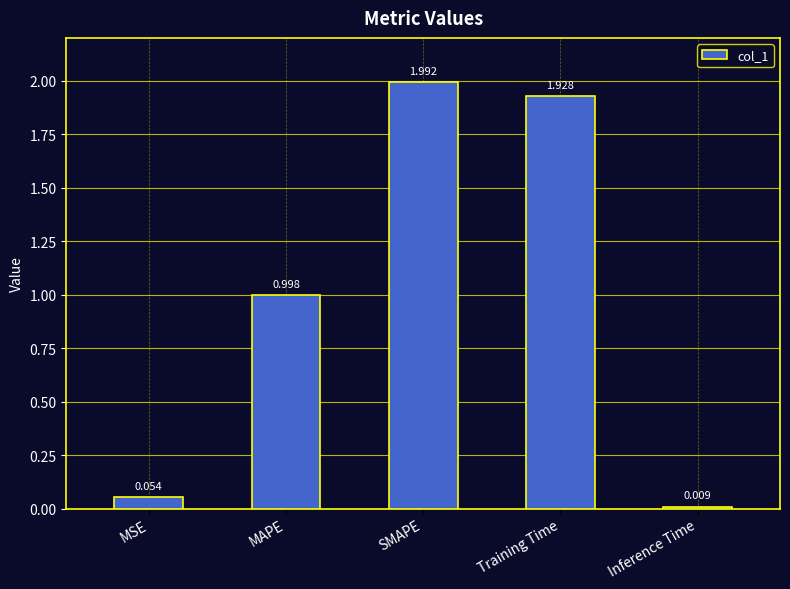

Count the number of categories in the chart.

5